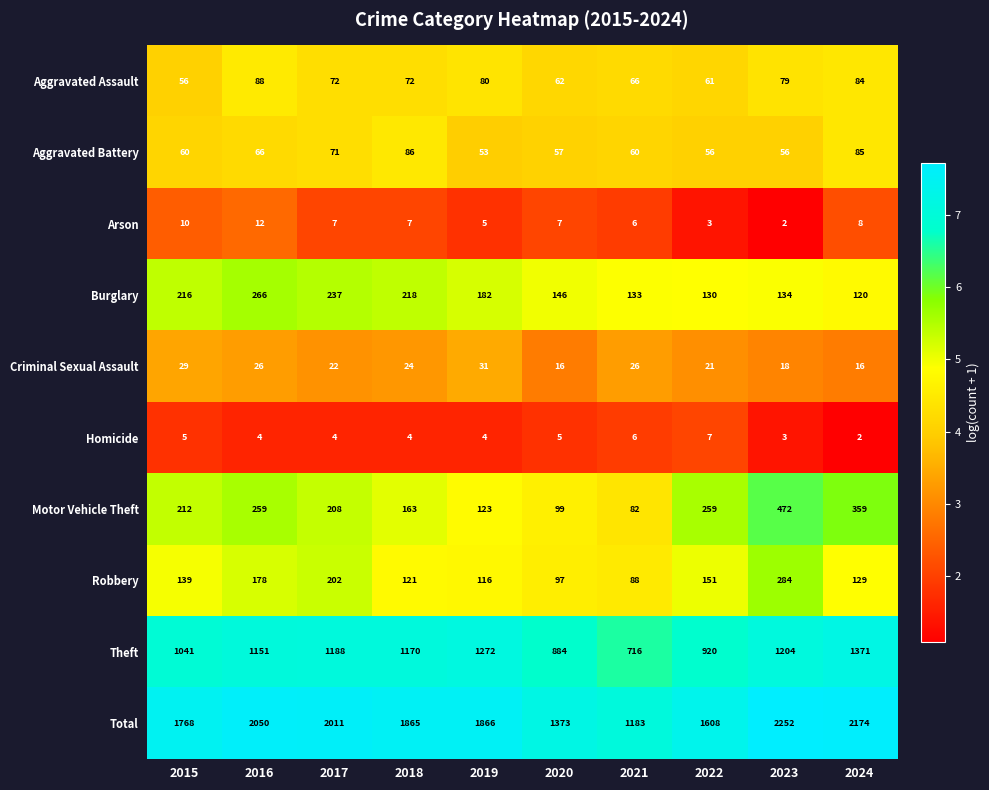

Is it true that Arson equals 3 at 2022?

True